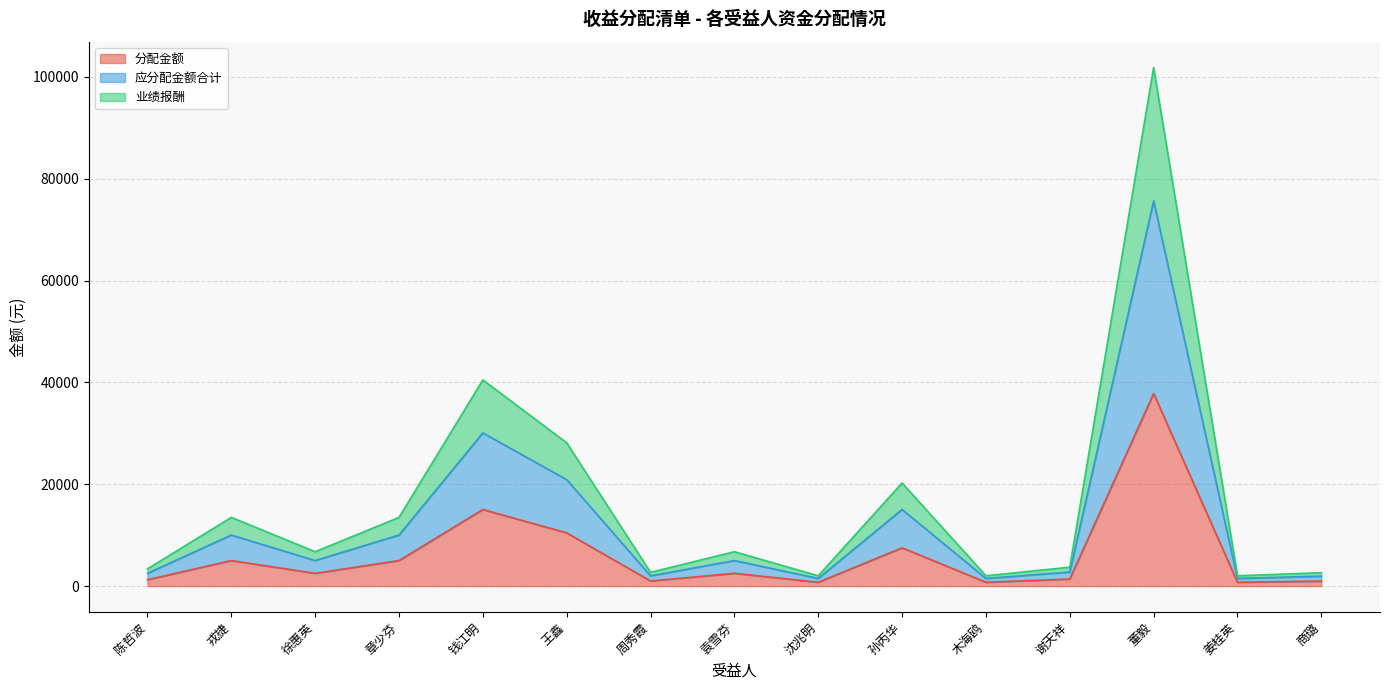

True or false: 初始本金 and 当前份额余额 cross at least once.

False